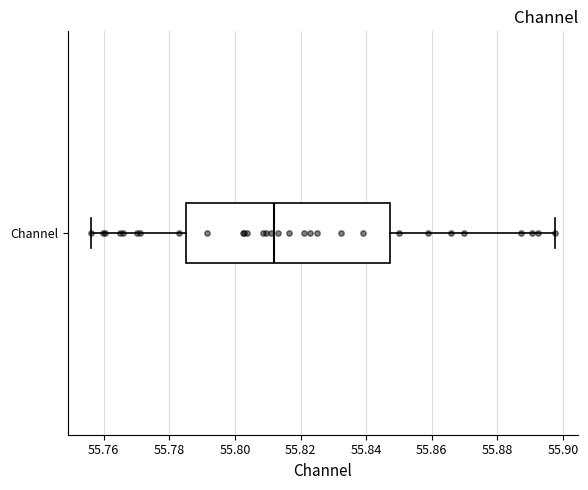

Transcribe this box plot: give where the median line is, the range the box spans, and where the two whiskers end, as read against the x-axis. The values are not printed on the chart, so give them approximately, as read against the axis.

median 55.812, box 55.786 to 55.848, whiskers 55.756 to 55.898